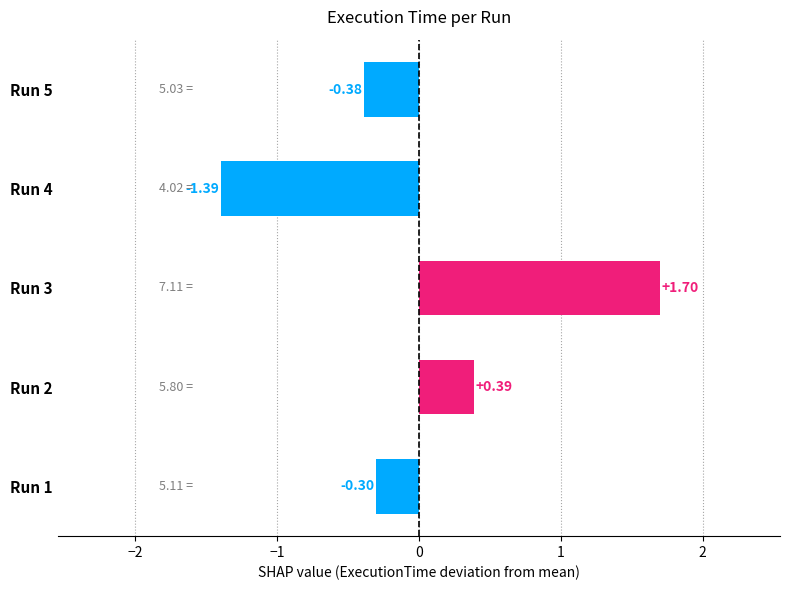

How many negative values are there?

3